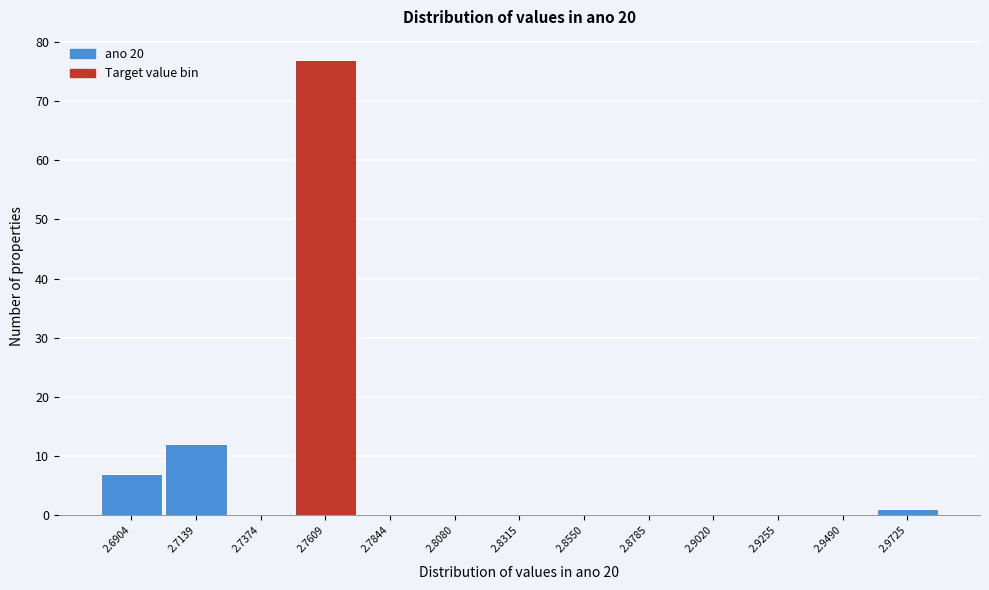

Reading right to left, extract all data points from this chart.

2.9725=1	2.9490=0	2.9255=0	2.9020=0	2.8785=0	2.8550=0	2.8315=0	2.8080=0	2.7844=0	2.7609=77	2.7374=0	2.7139=12	2.6904=7